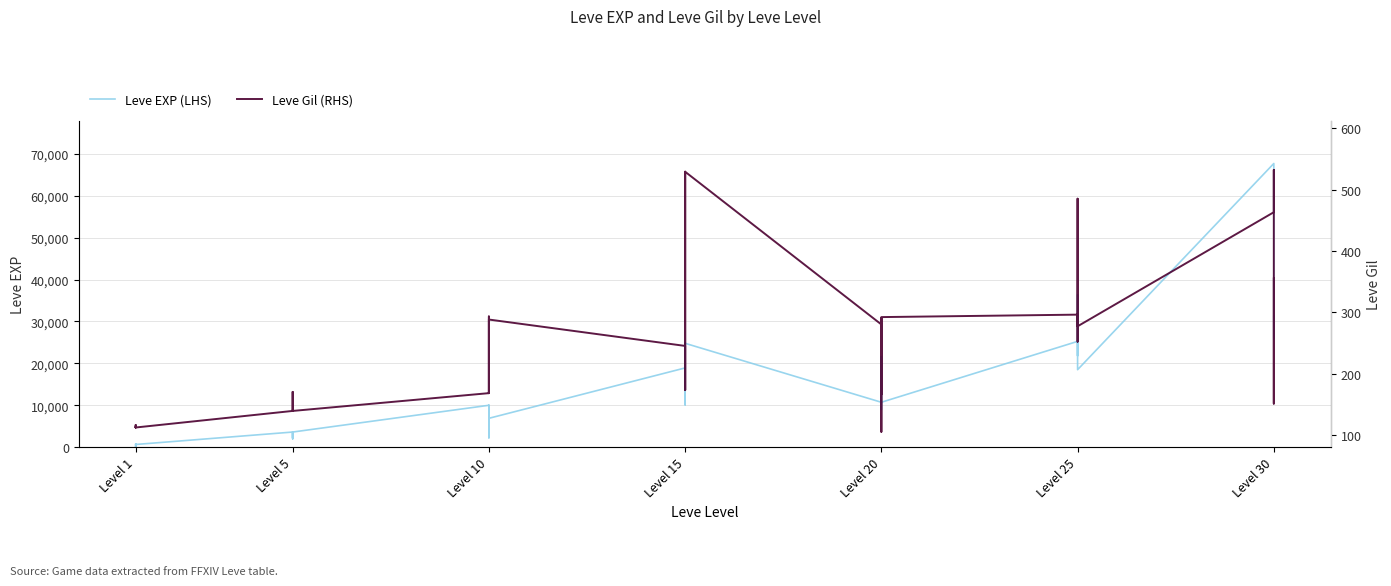

The value of Leve Gil (RHS) at Level 25 is 112. True or false?

False